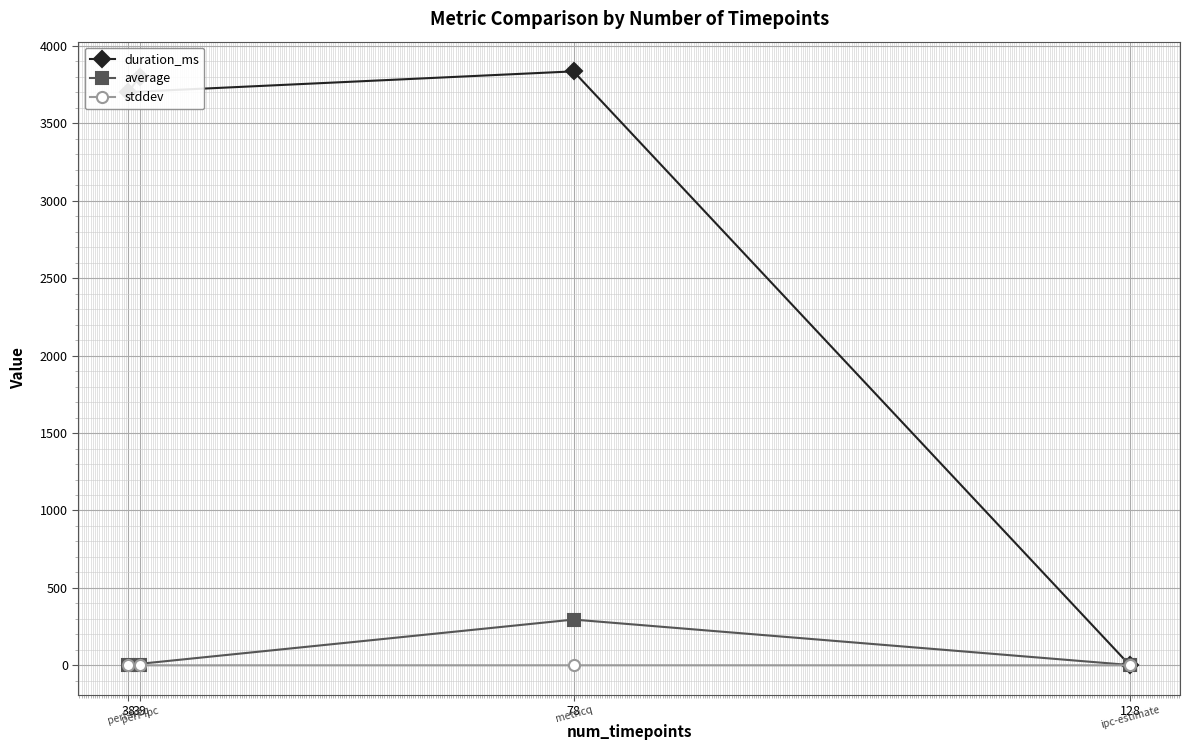

Where is the first local maximum for duration_ms?

78